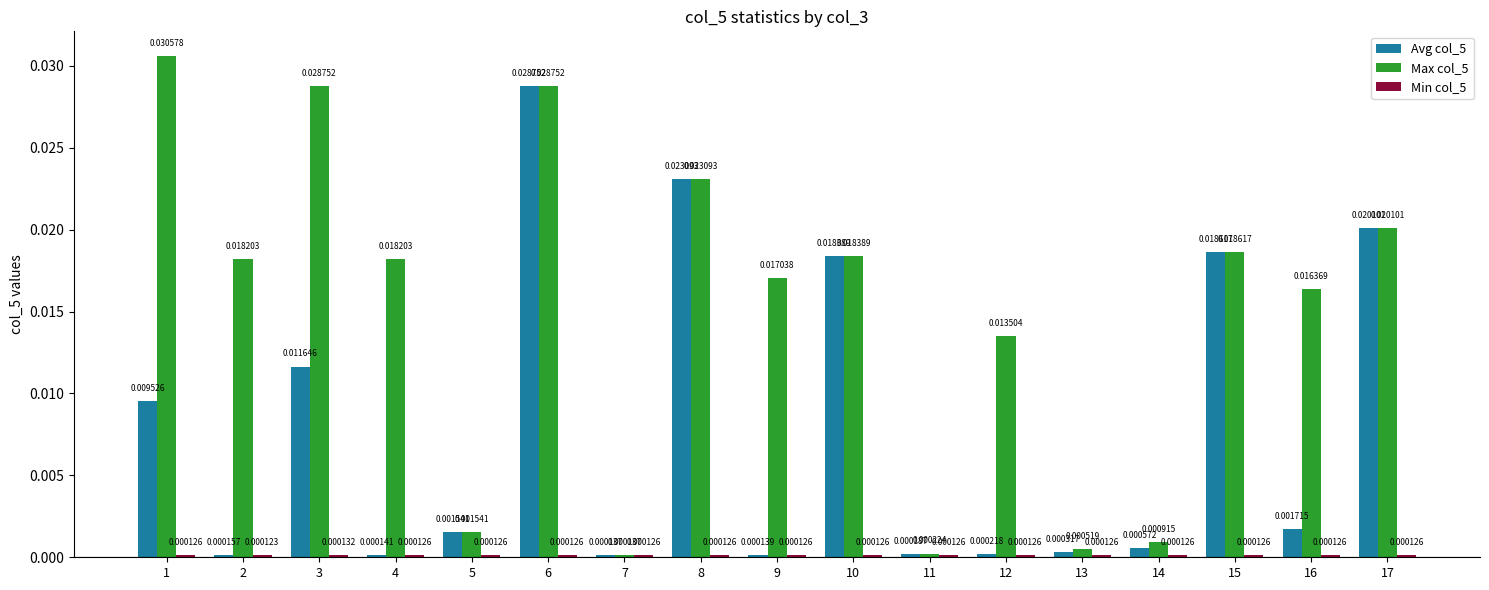

Which series has the largest range (max minus min)?

Max col_5